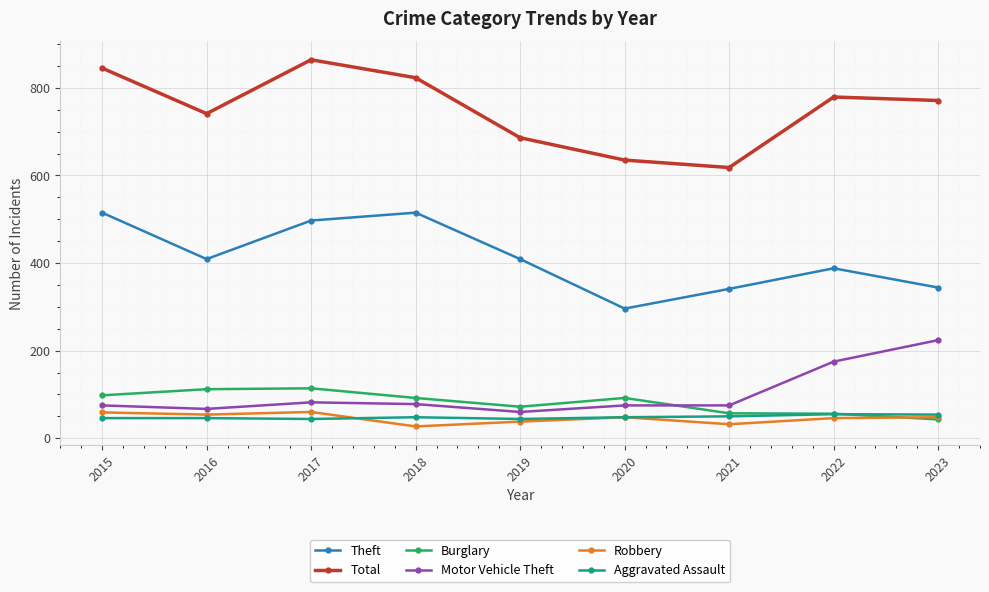

What is the difference between the second highest and minimum values in the Theft series?

219